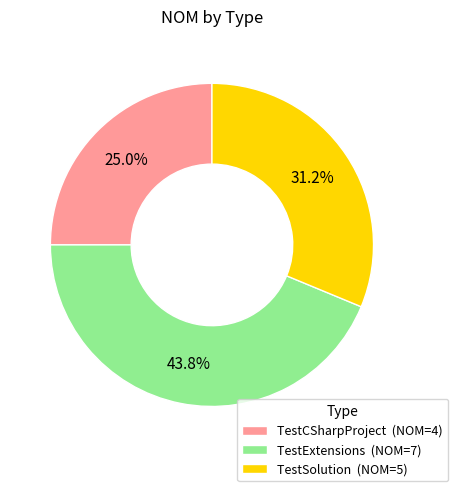

True or false: TestCSharpProject accounts for 25% of the total.

True